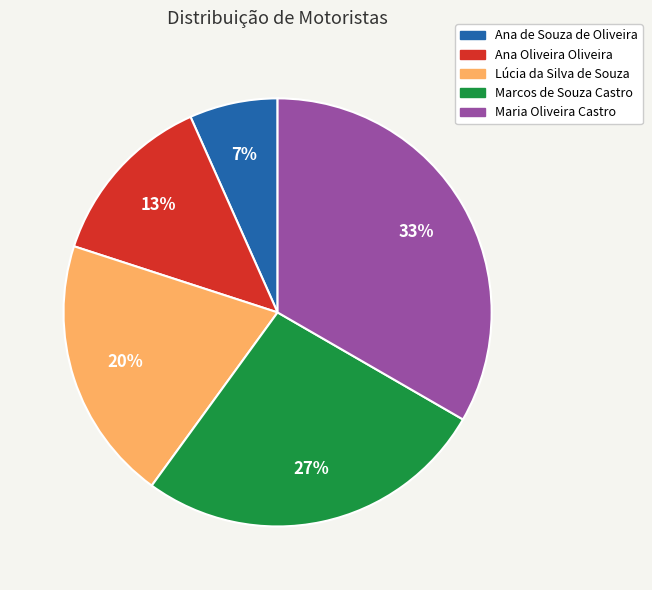

How many segments does this pie chart have?

5